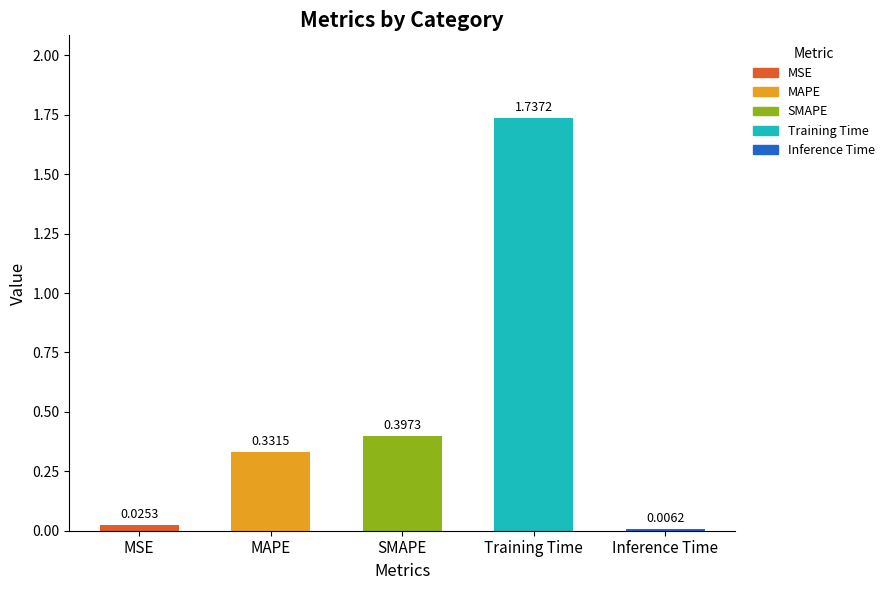

Read the value at Training Time.

1.7